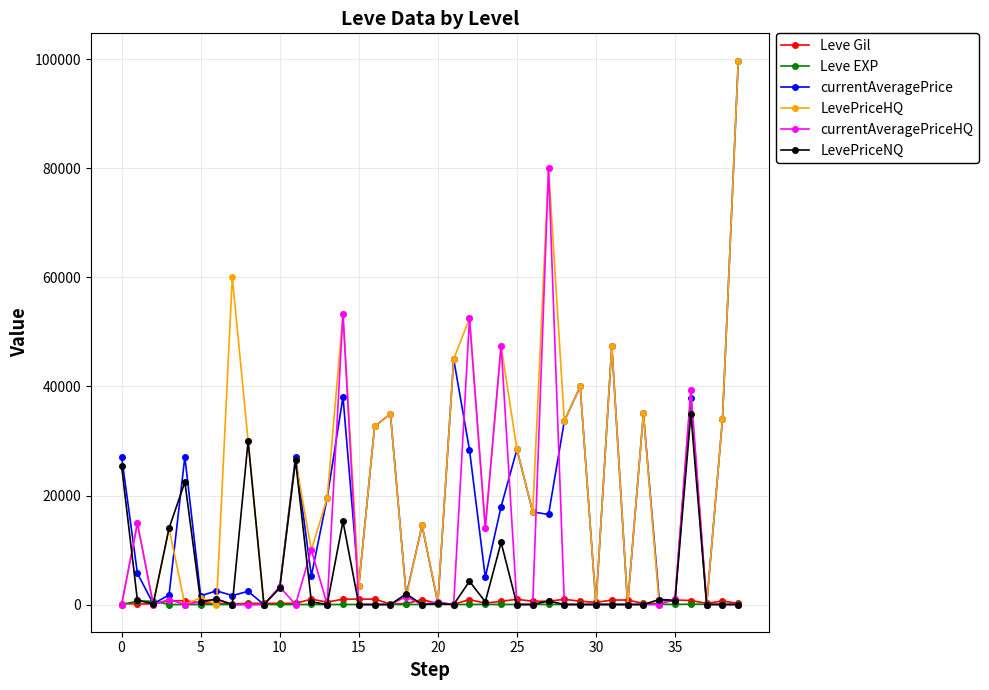

What are all the series names shown in the legend?

Leve Gil, Leve EXP, currentAveragePrice, LevePriceHQ, currentAveragePriceHQ, LevePriceNQ